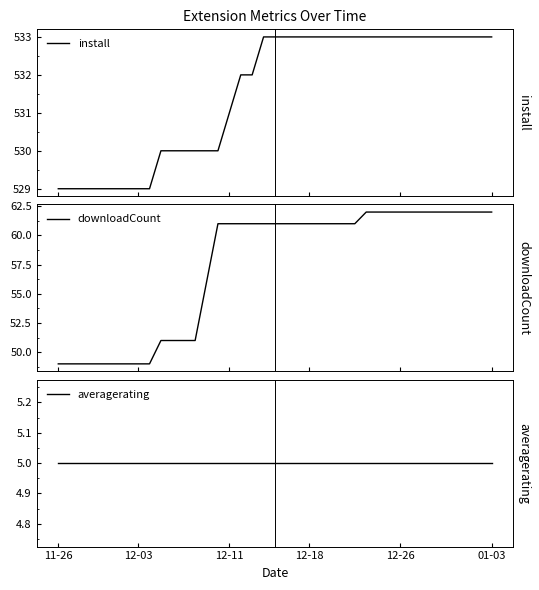

What value does the downloadCount series have at 37, to the nearest 5?

60